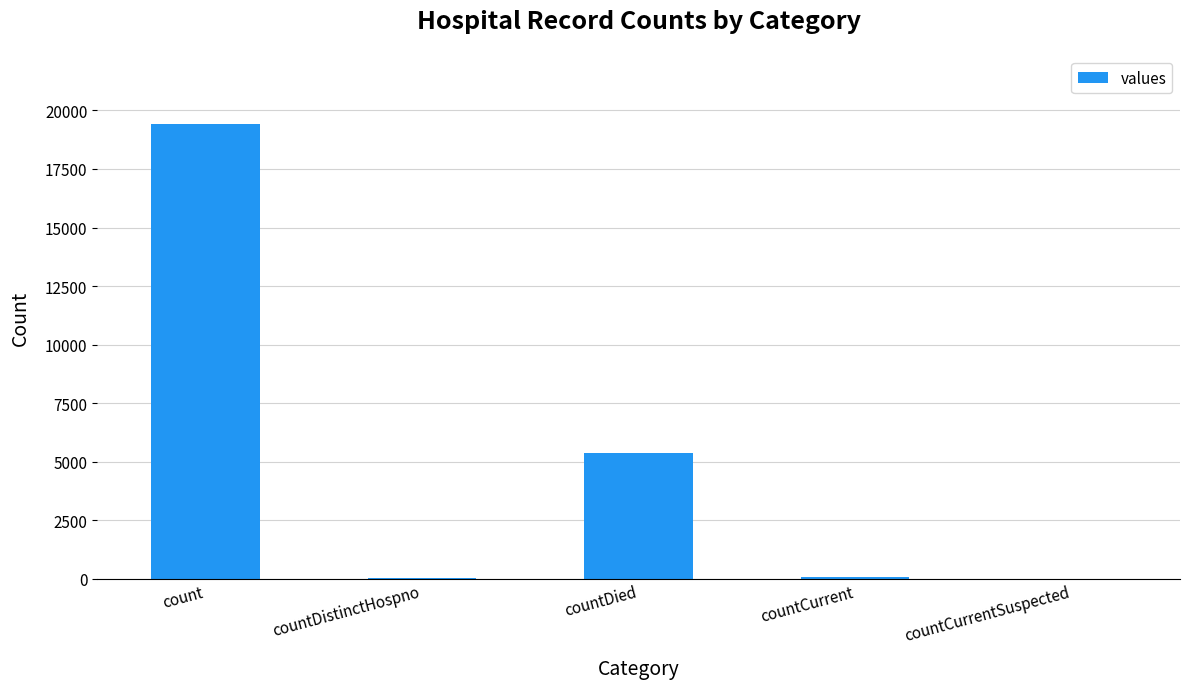

Count the number of categories in the chart.

5